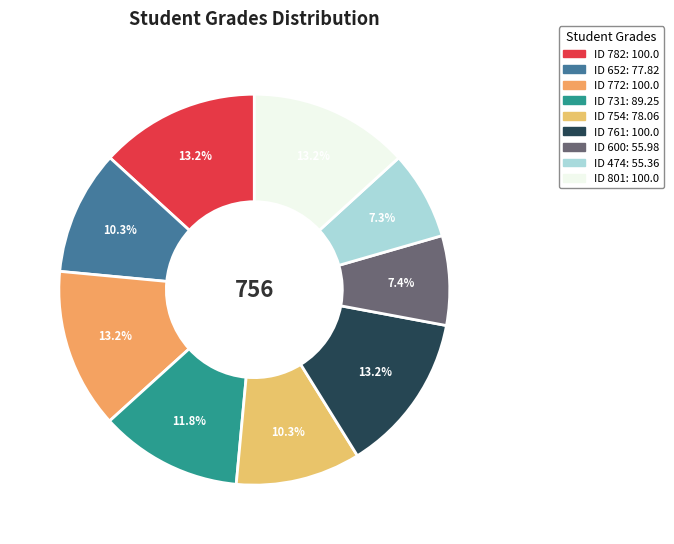

How many segments does this pie chart have?

9